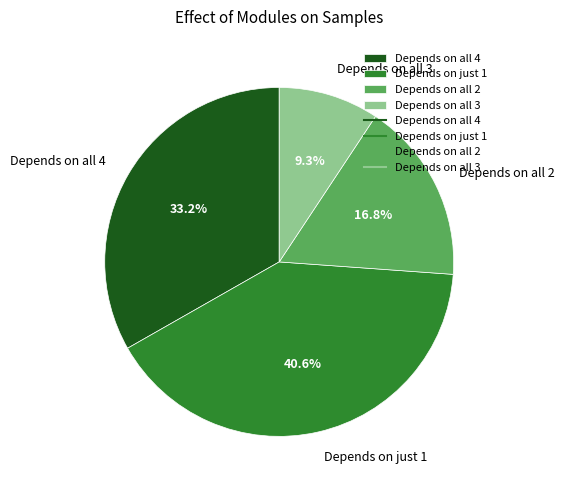

To the nearest percent, what is the difference between the largest and smallest slice percentages?

31%